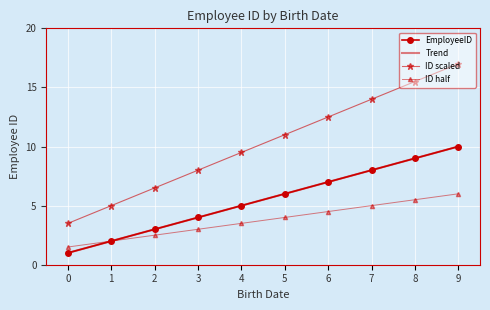

What are all the series names shown in the legend?

EmployeeID, Trend, ID scaled, ID half